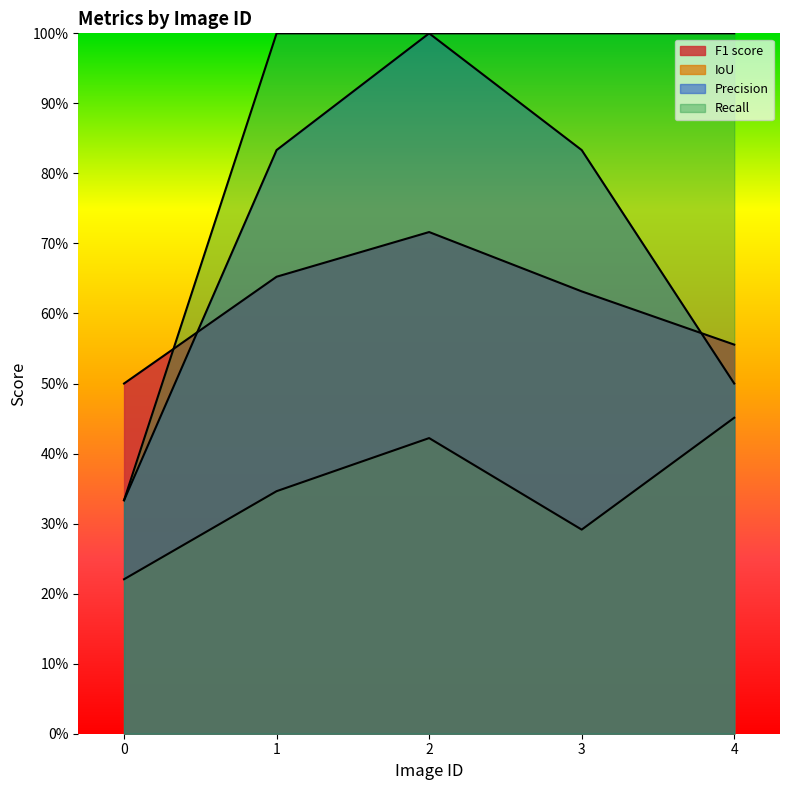

What is the maximum value for IoU?

0.5